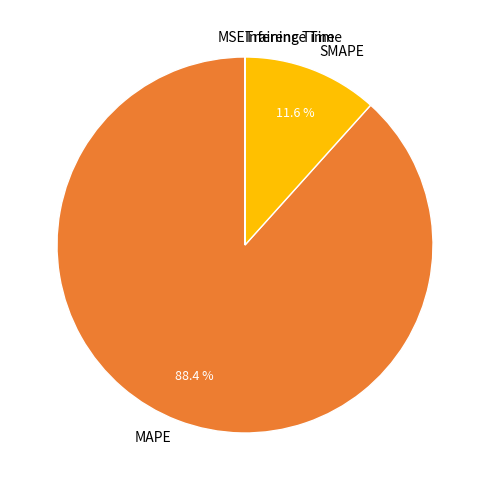

Do SMAPE and MAPE together represent more than half of the pie?

Yes